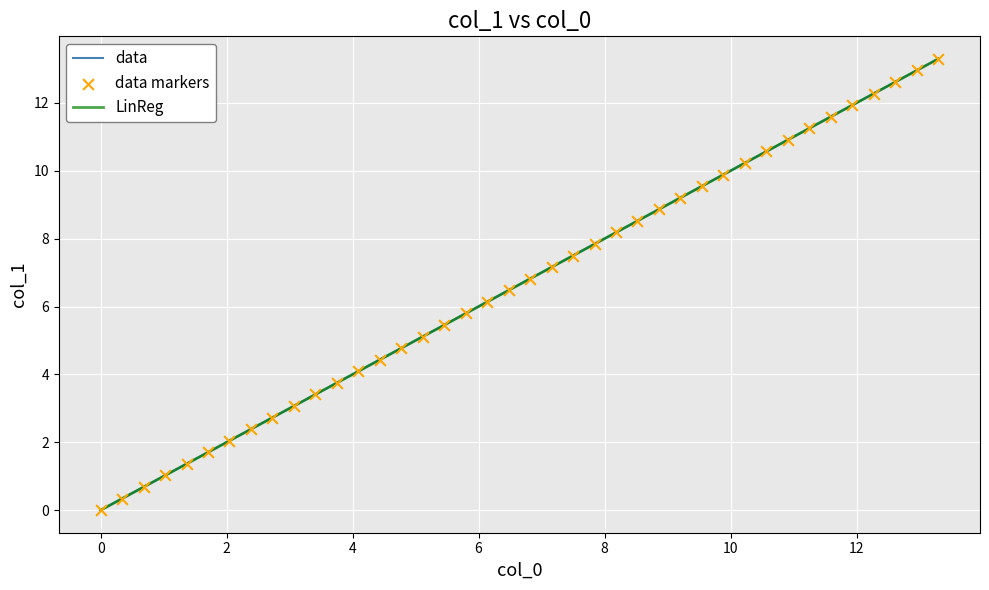

Which series has the largest total across all categories?

data